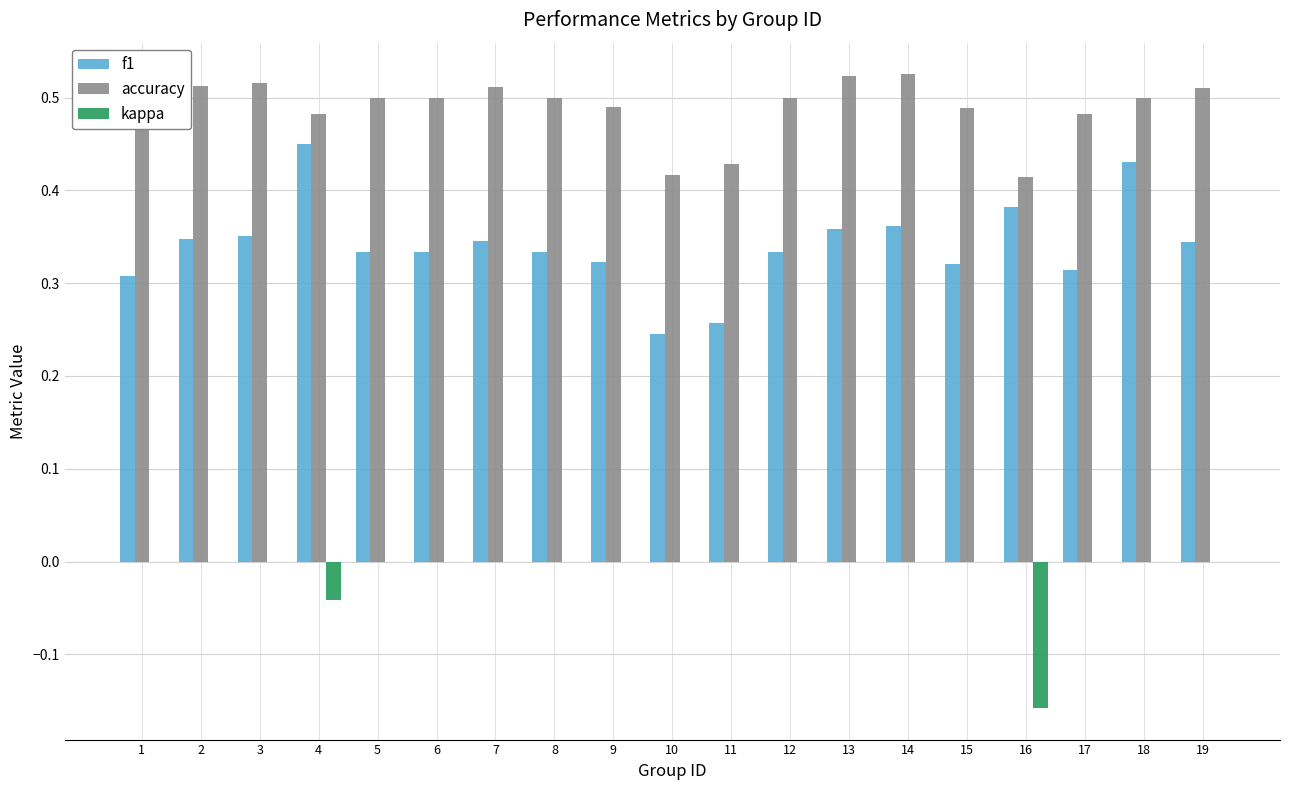

Is it true that kappa equals 0.1 at 5?

False